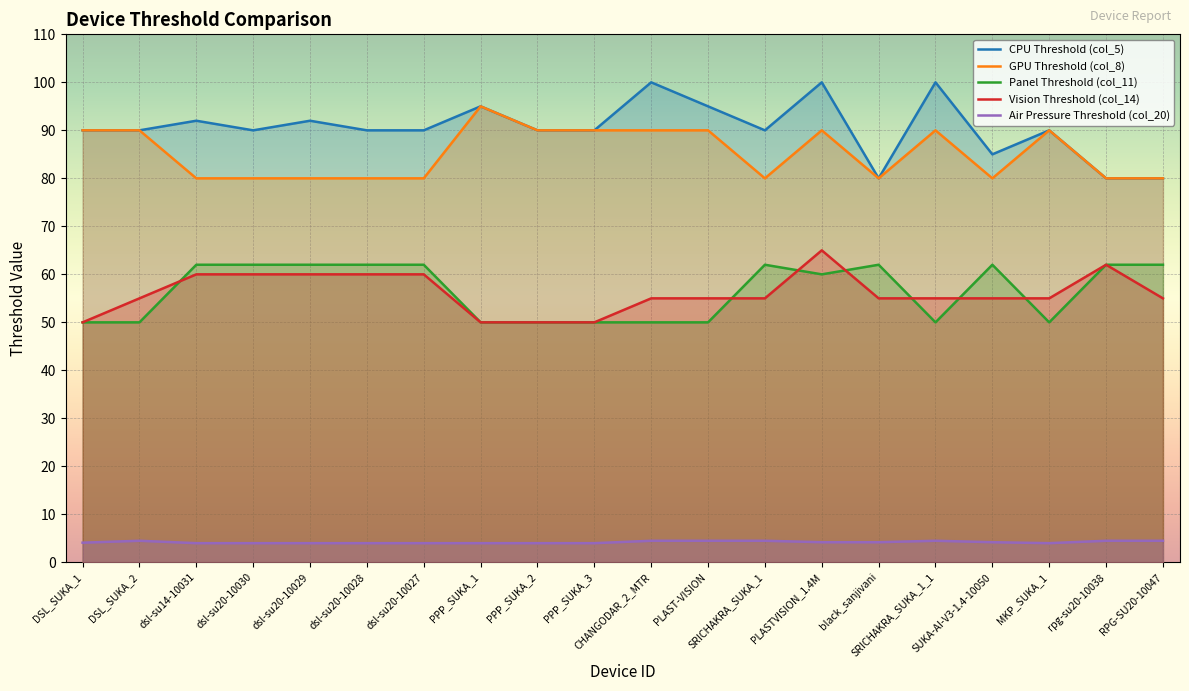

The value of Vision Threshold (col_14) at SRICHAKRA_SUKA_1 is 55.0. True or false?

True